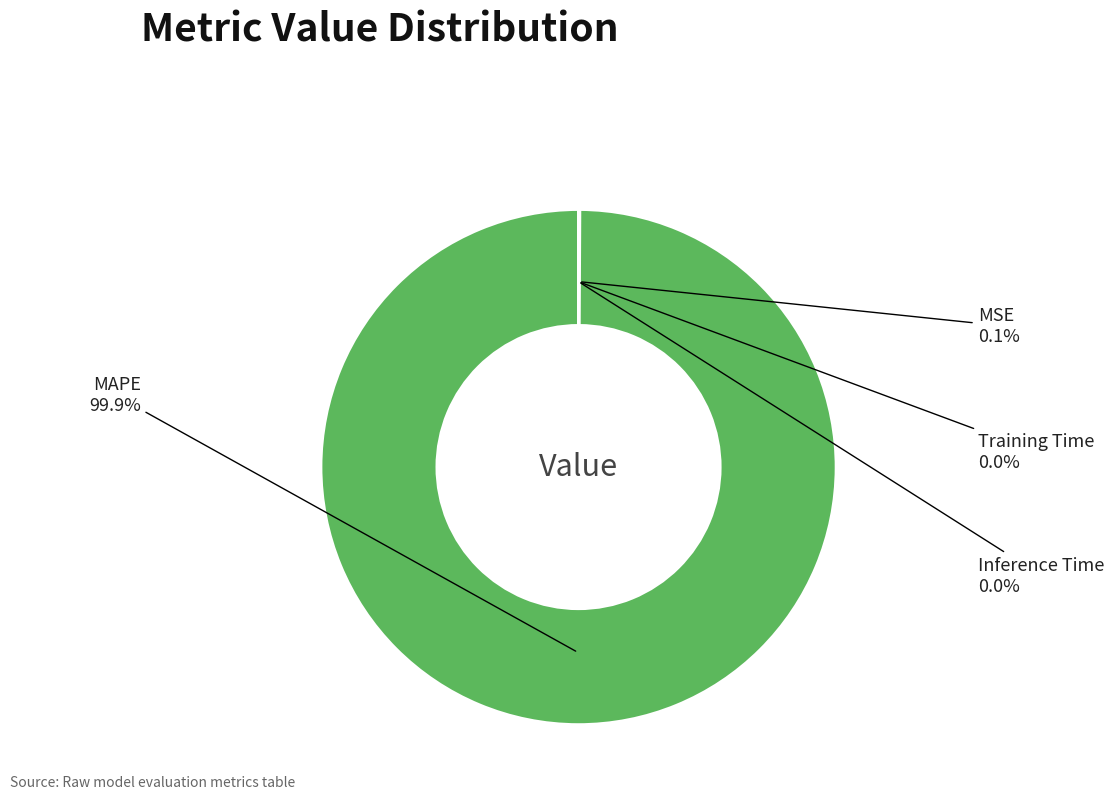

Is there a majority slice in this chart?

Yes